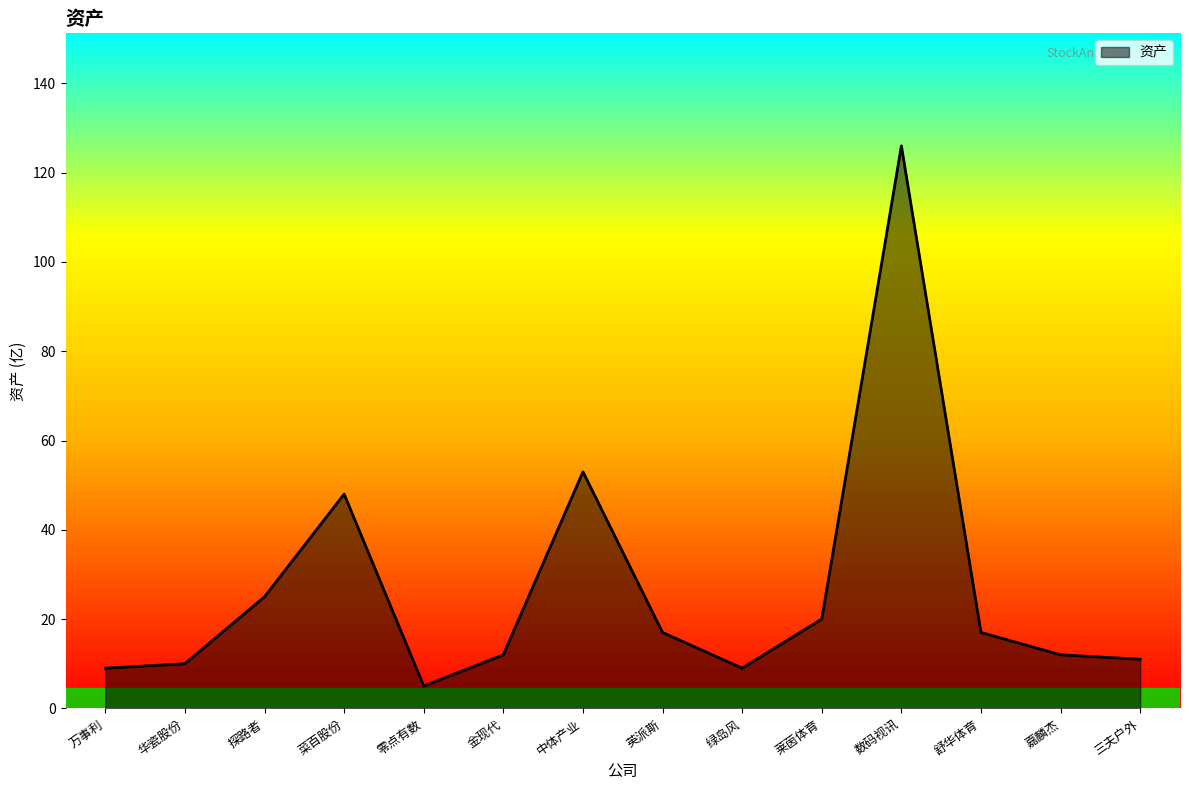

What position from the left is 中体产业?

7